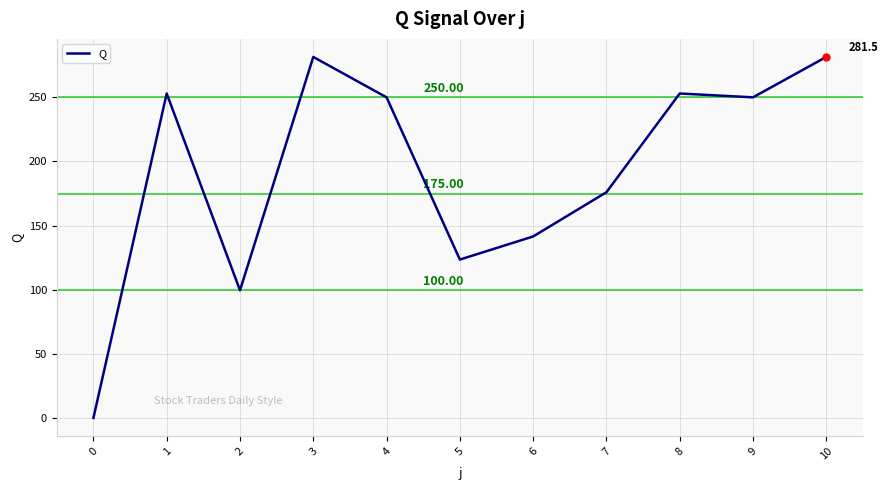

What is the ratio of the value at 9 to the value at 4?

1.0